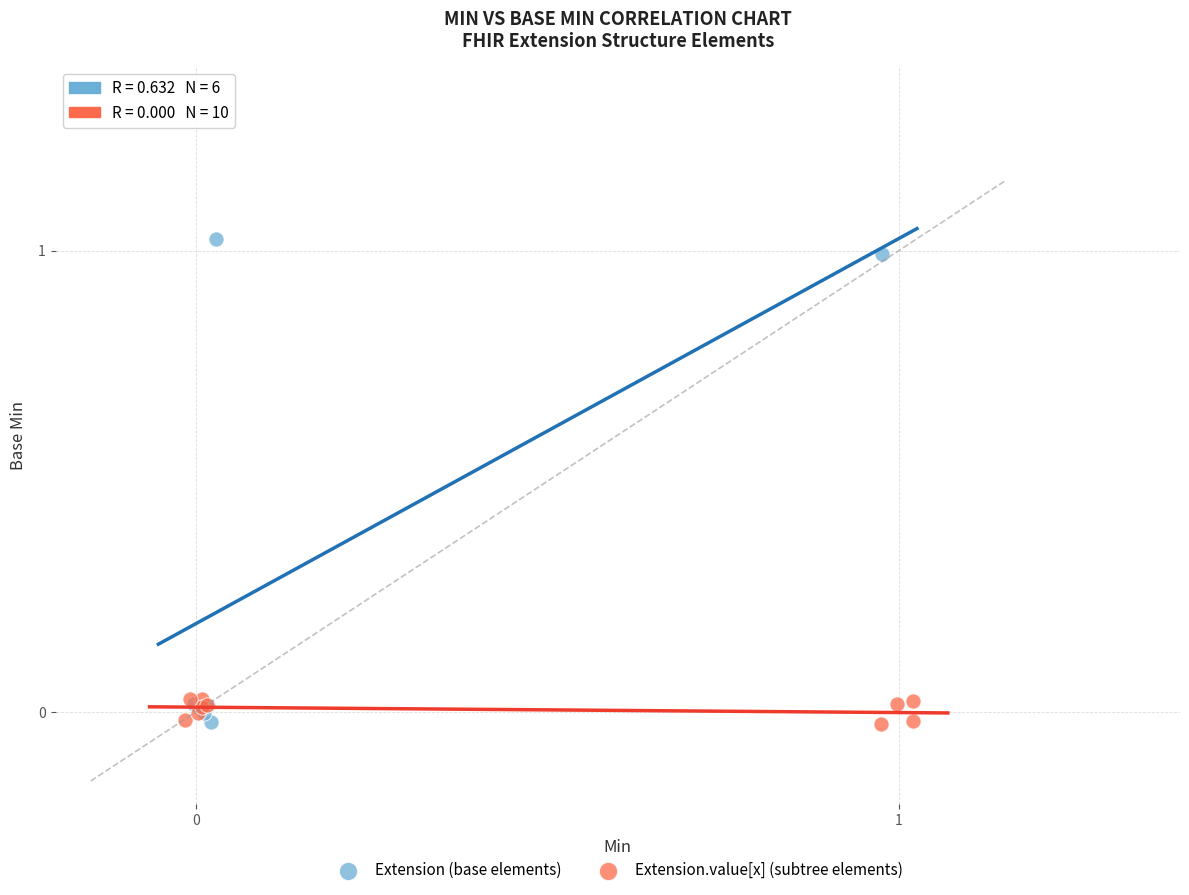

Which series contains the highest Y value?

Extension (base elements)